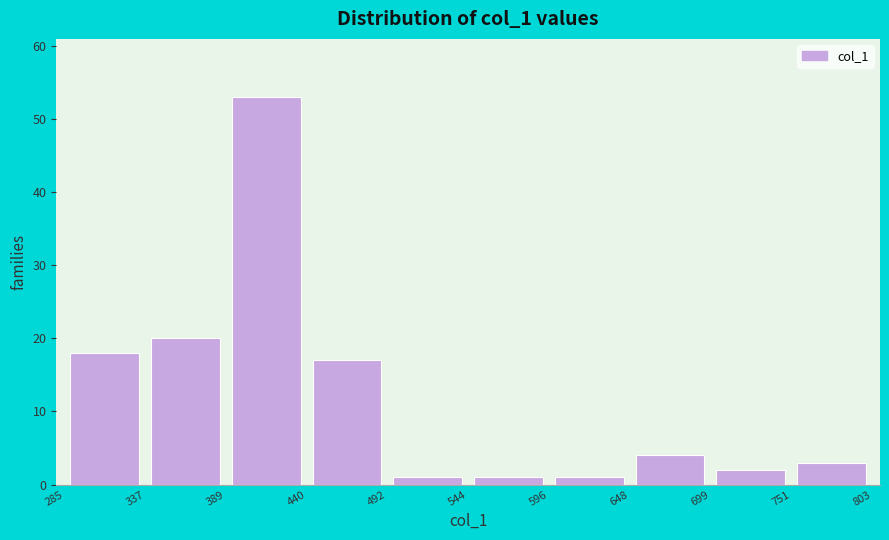

Reading left to right, list every bar in this chart as the range it spans on the x-axis followed by its height. The values are not printed on the chart, so give them approximately, as read against the axis.

285 to 337: 18
337 to 389: 20
389 to 440: 53
440 to 492: 17
492 to 544: 1
544 to 596: 1
596 to 648: 1
648 to 699: 4
699 to 751: 2
751 to 803: 3